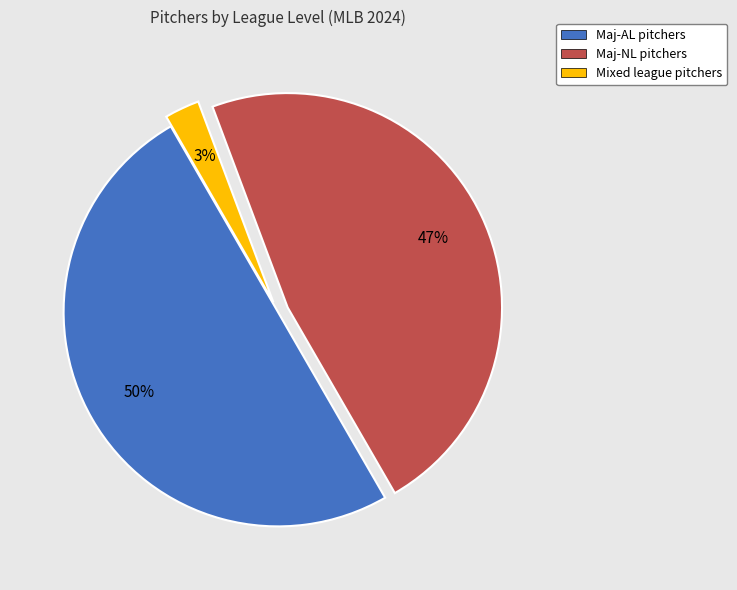

To the nearest percent, what is the average slice percentage?

33%